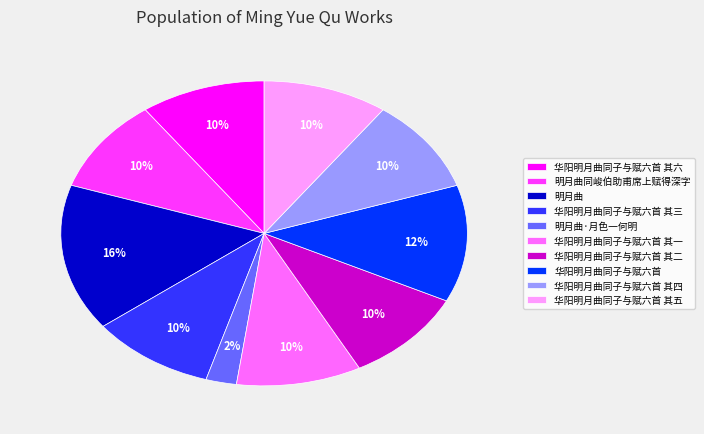

Do 华阳明月曲同子与赋六首 其四 and 华阳明月曲同子与赋六首 其一 together represent more than half of the pie?

No